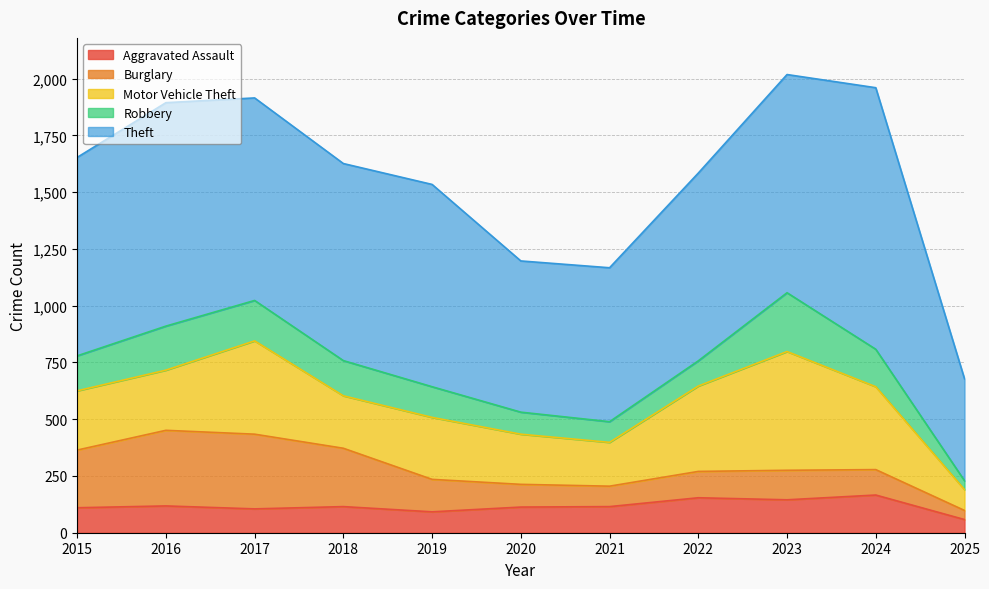

Rank the series by their maximum value, from lowest to highest.

Aggravated Assault, Robbery, Burglary, Motor Vehicle Theft, Theft